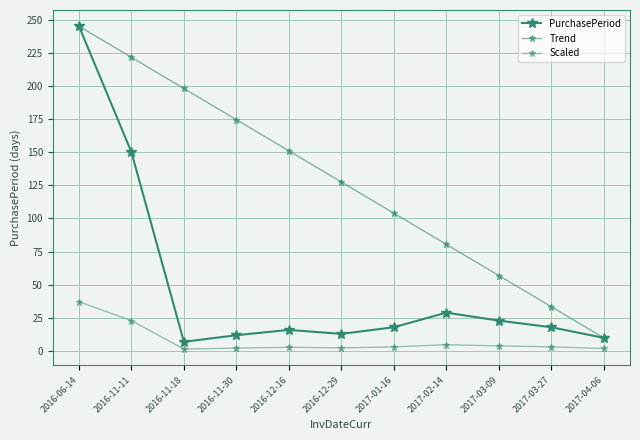

True or false: PurchasePeriod has a value of 39.9 at 2017-03-09.

False